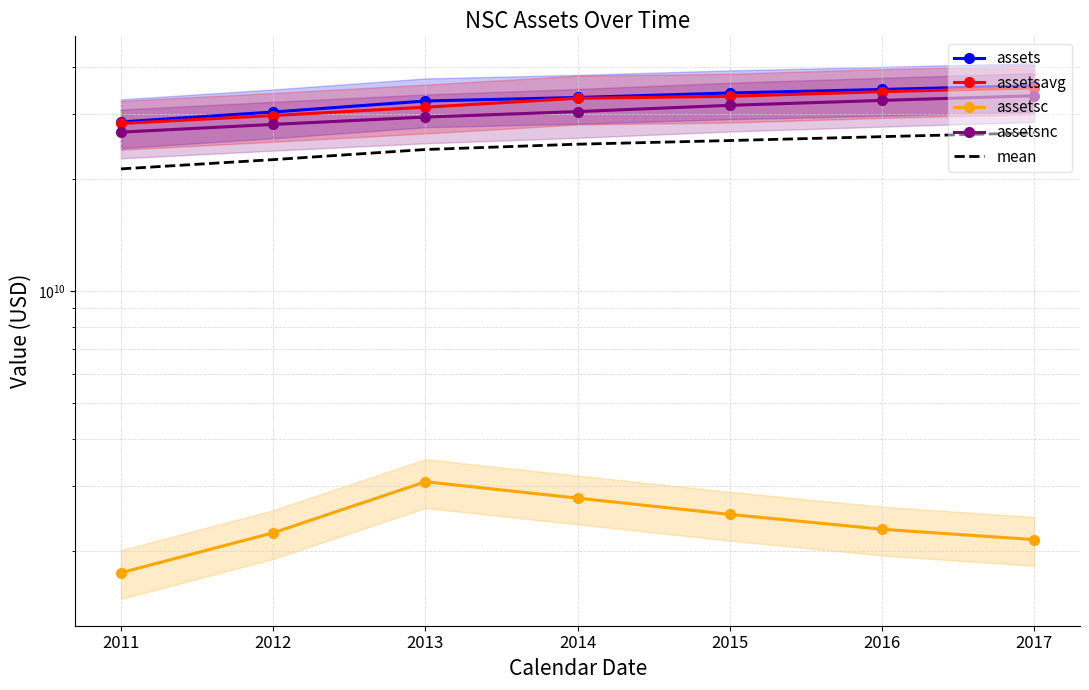

What is the average value of the assetsnc series?

30358142857